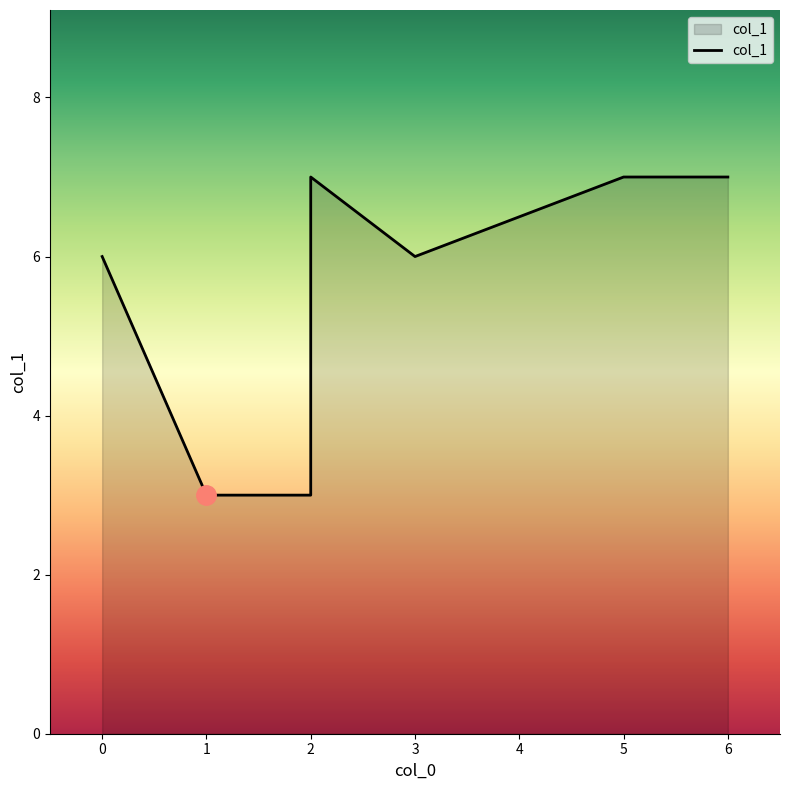

Which has a higher value, 5 or 6?

5